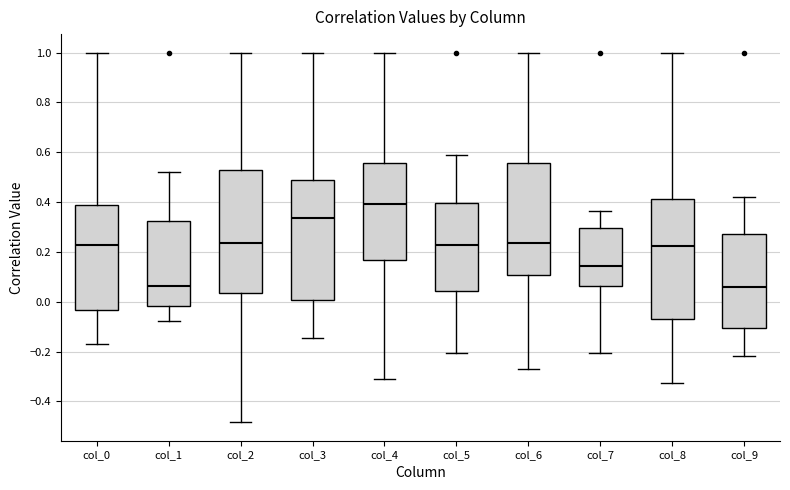

Where is the upper edge of the box for col_3 on the y-axis? The values are not printed on the chart, so give them approximately, as read against the axis.

0.48